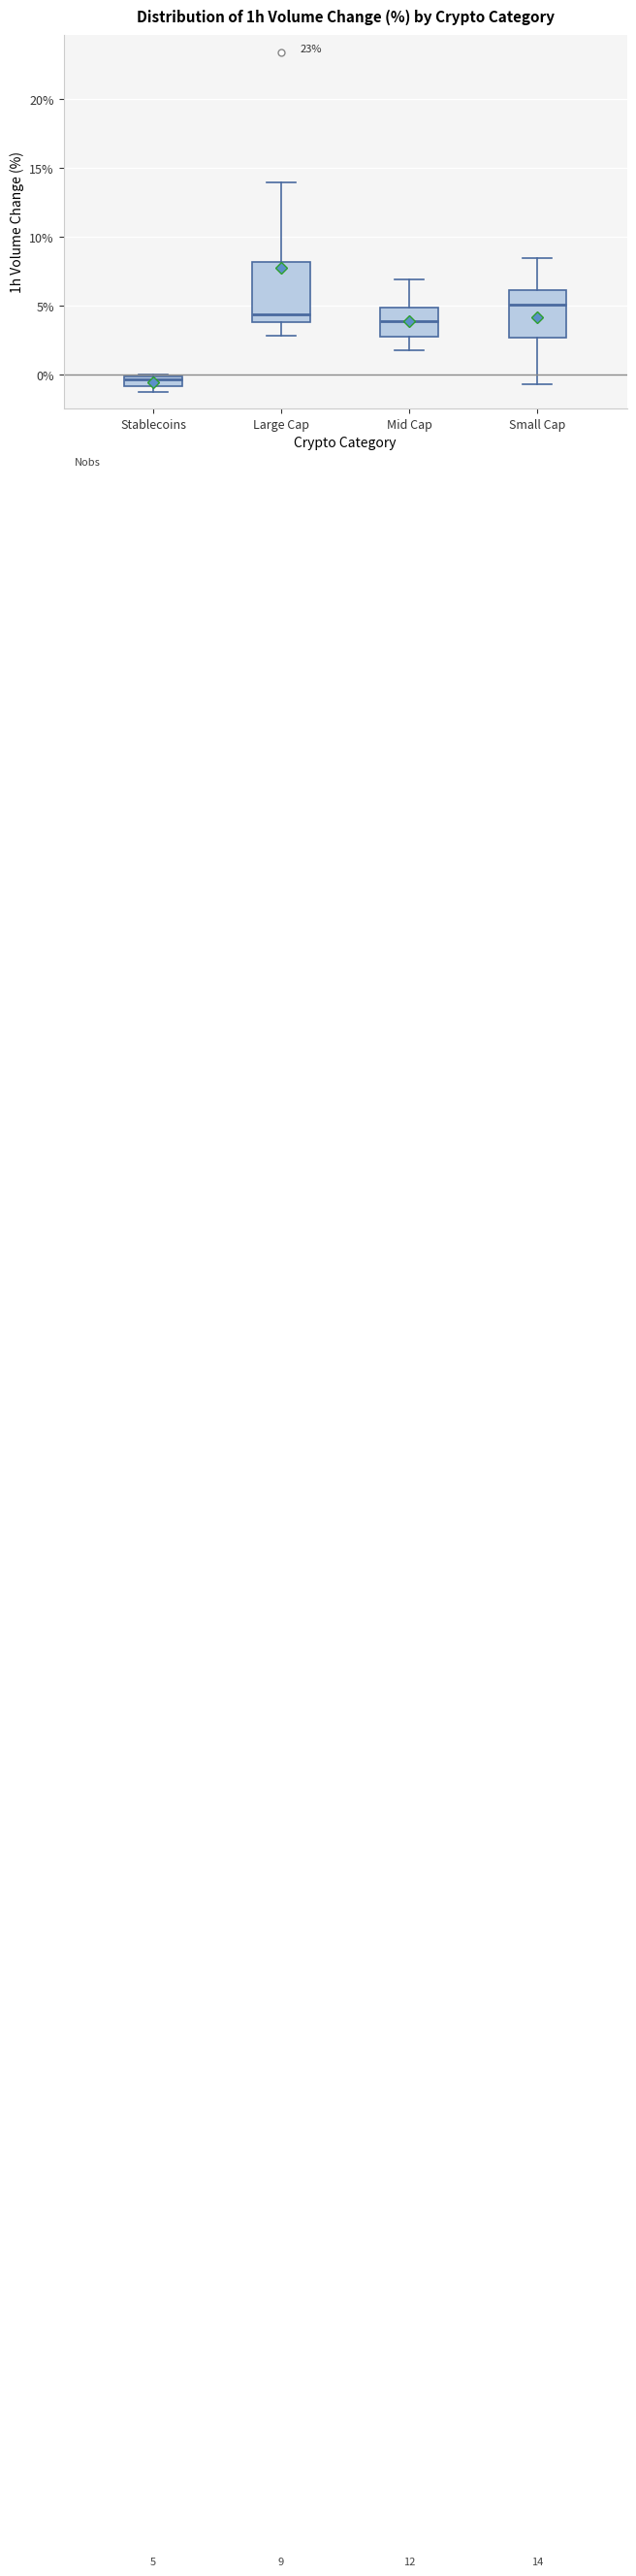

Which box's median line is the highest?

Small Cap